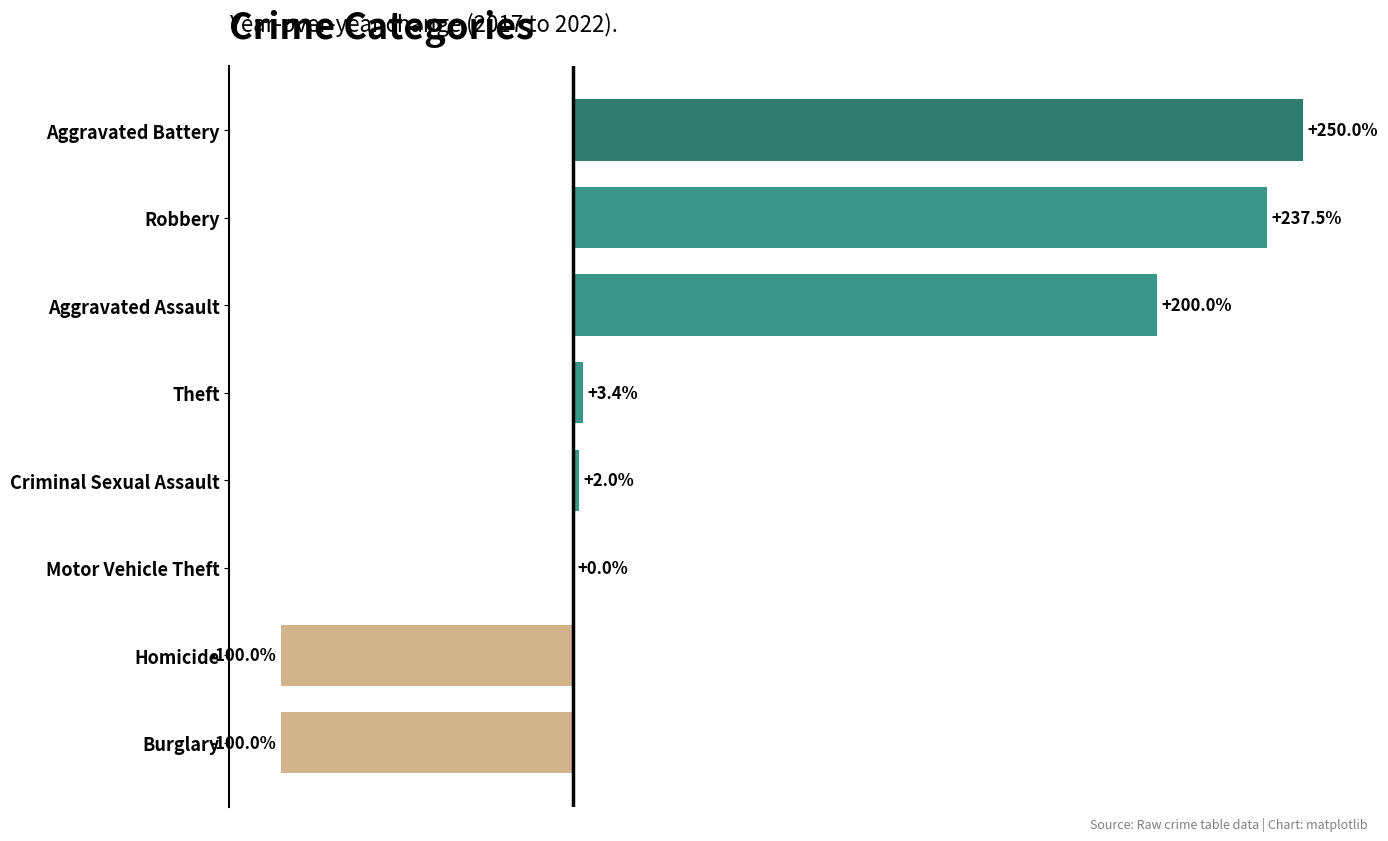

Are the bars horizontal?

Yes